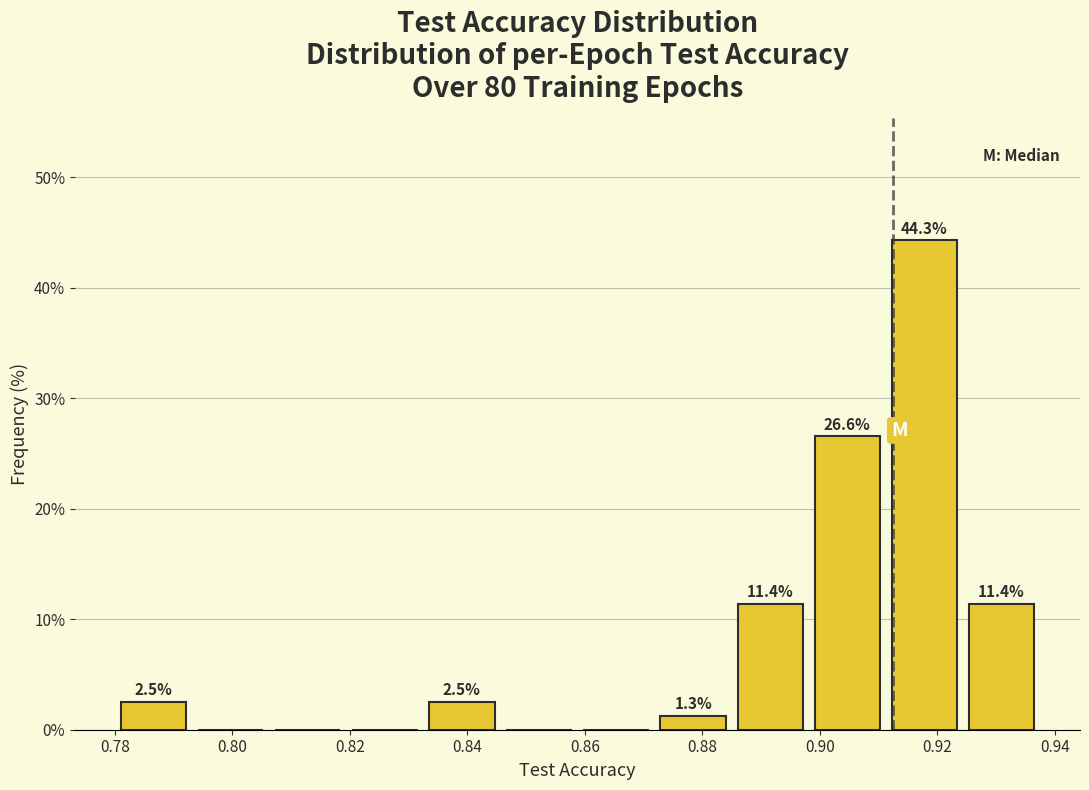

Over which range of the x-axis is the bar tallest?

0.912 to 0.924